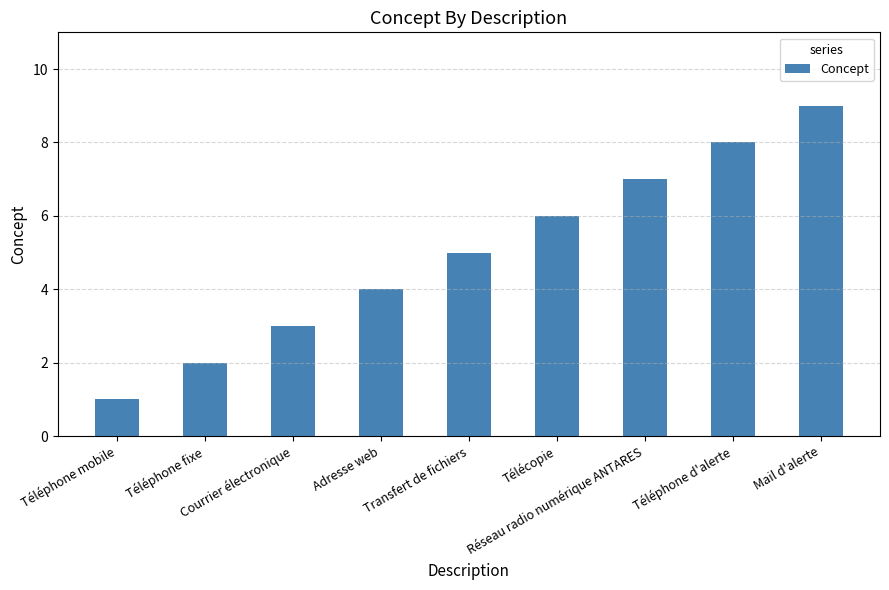

Count the values in the range 3 to 7.

5